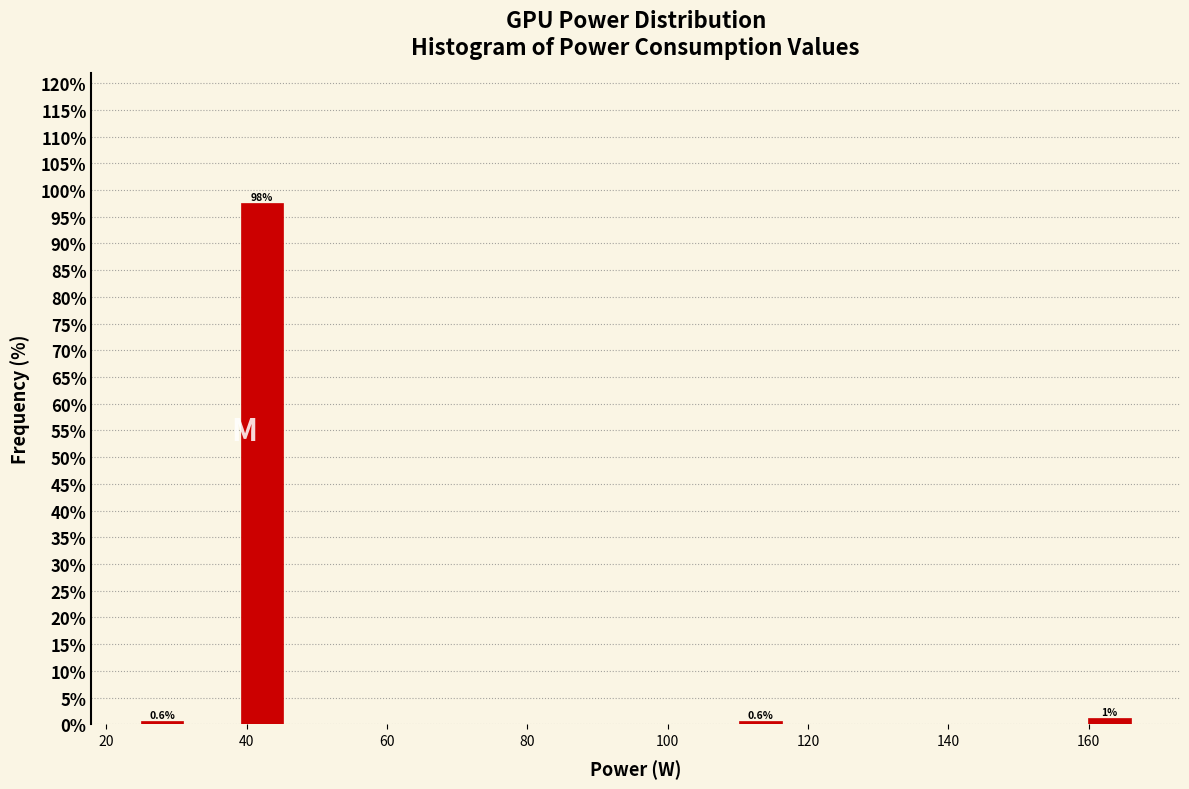

Around what value on the x-axis is the tallest bar? Give the approximate position of its centre, as read against the axis.

42